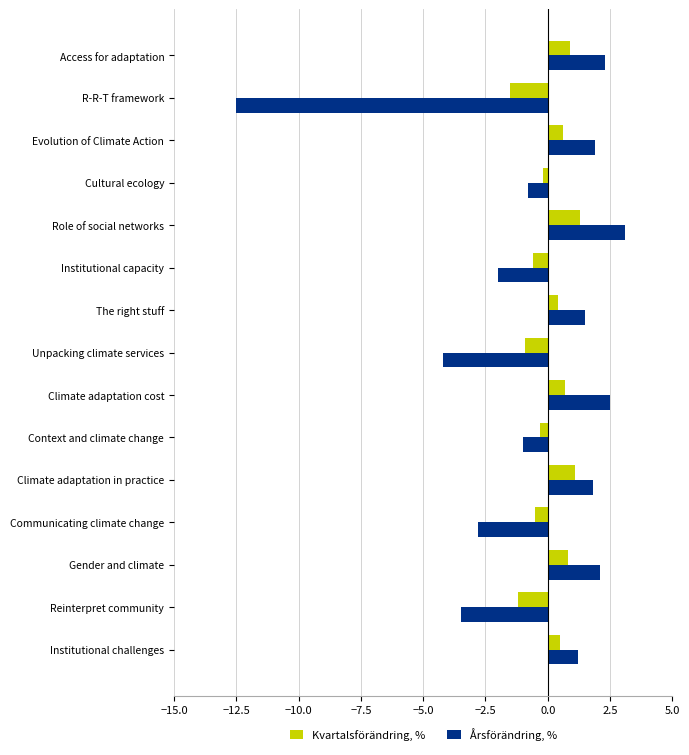

At how many categories does at least one series exceed 0?

8